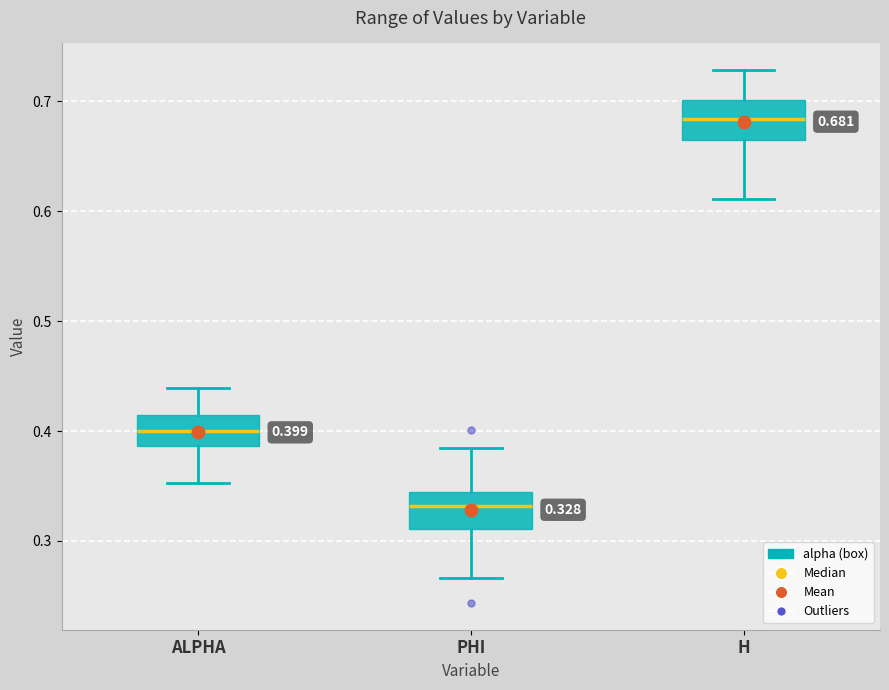

Which box's median line is the highest?

H